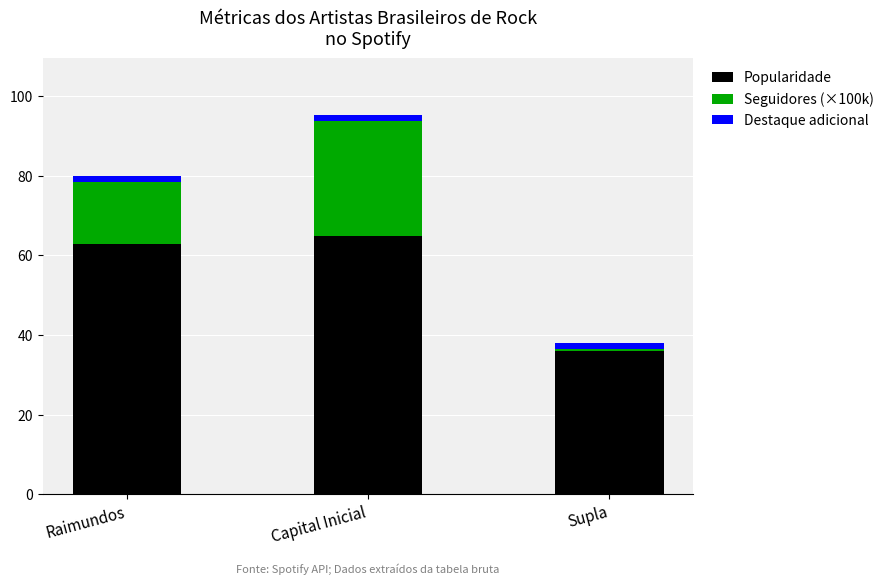

What is the difference between the maximum and minimum values in the Popularidade series?

29.0